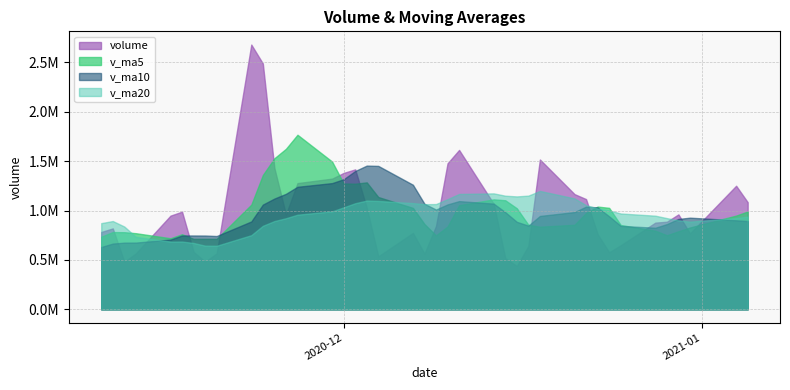

After their last crossing, which series has the higher values: v_ma5 or v_ma20?

v_ma5